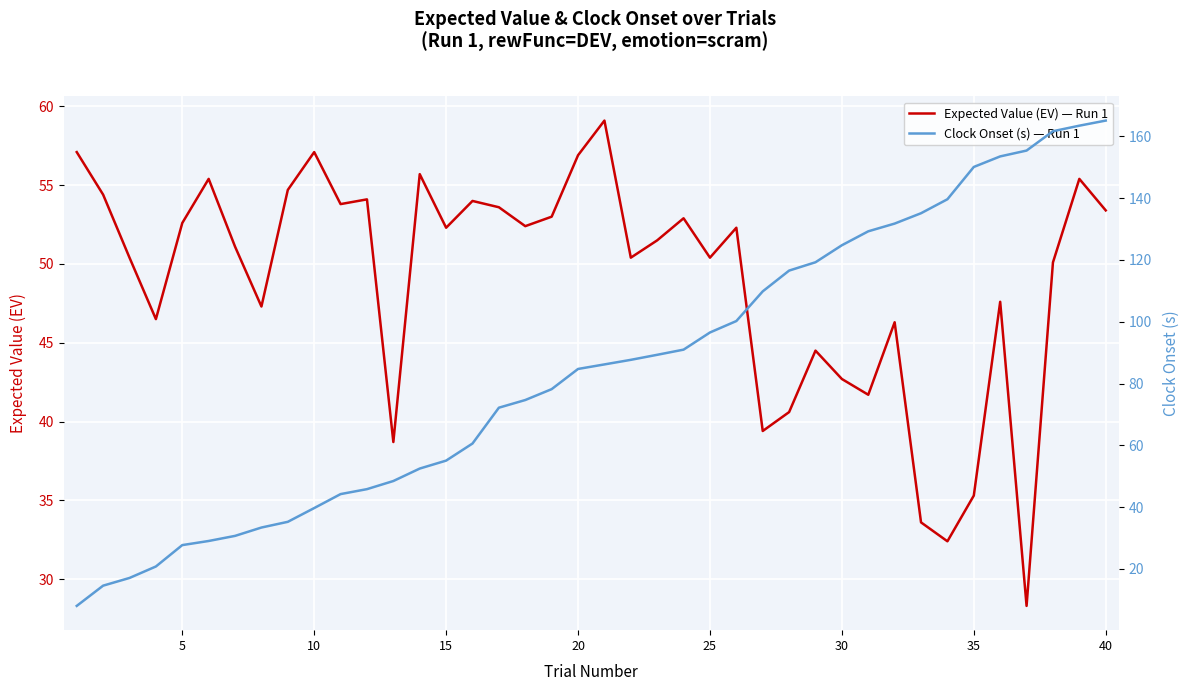

How many data points does each series have?

40